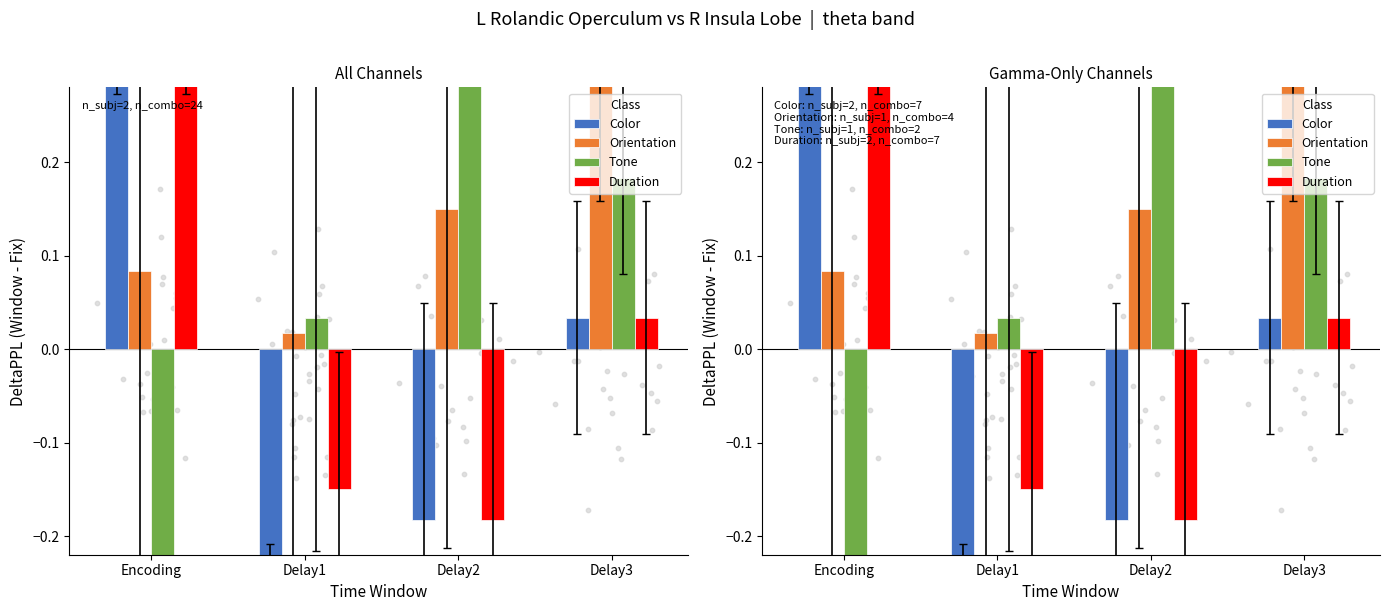

What are all the series names shown in the legend?

Color, Orientation, Tone, Duration